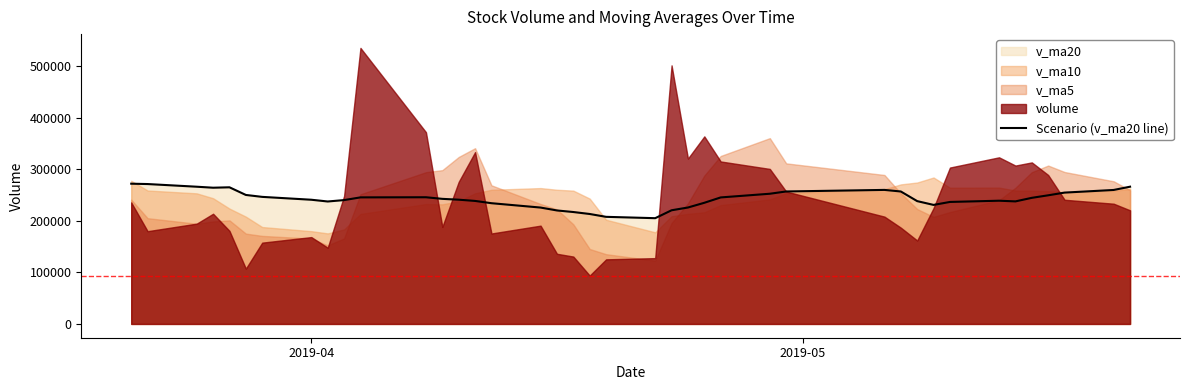

What is the minimum value for Scenario (v_ma20 line)?

204965.4